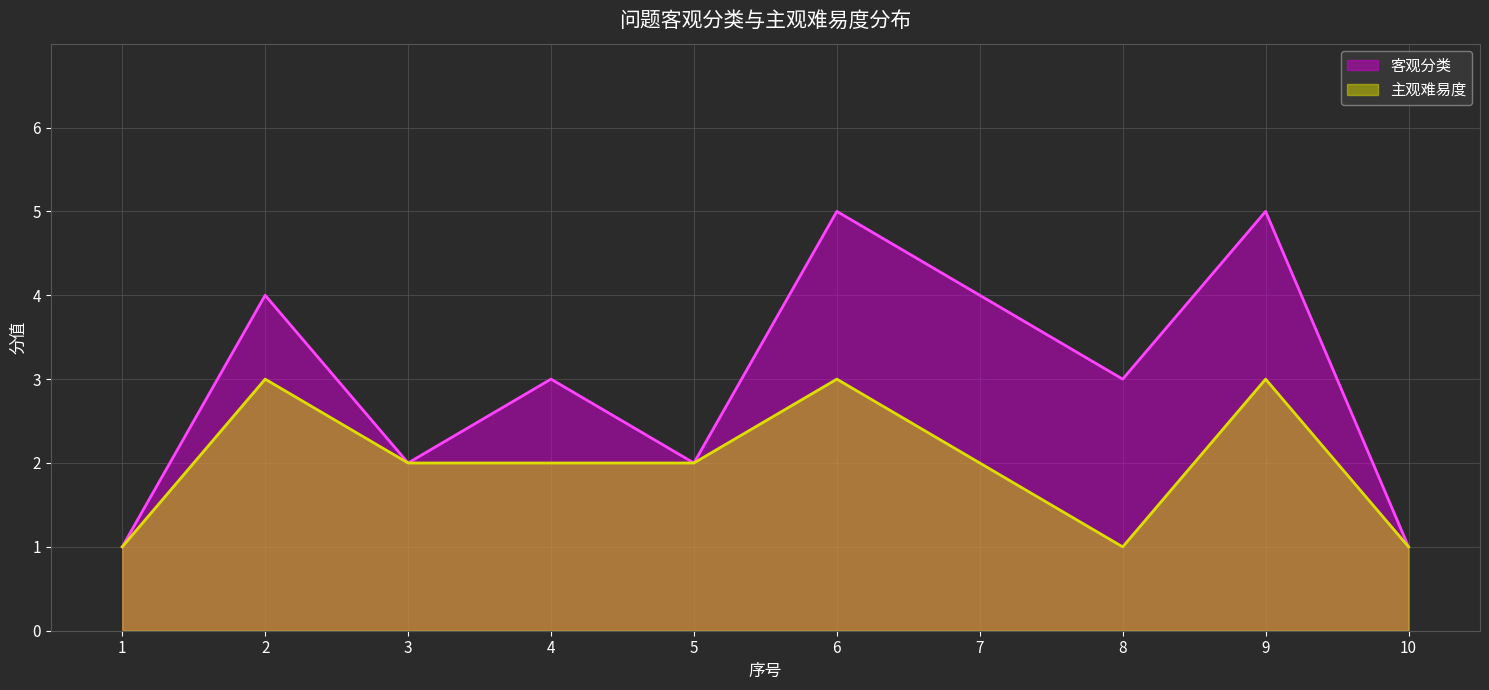

What is the minimum value shown in the chart?

1